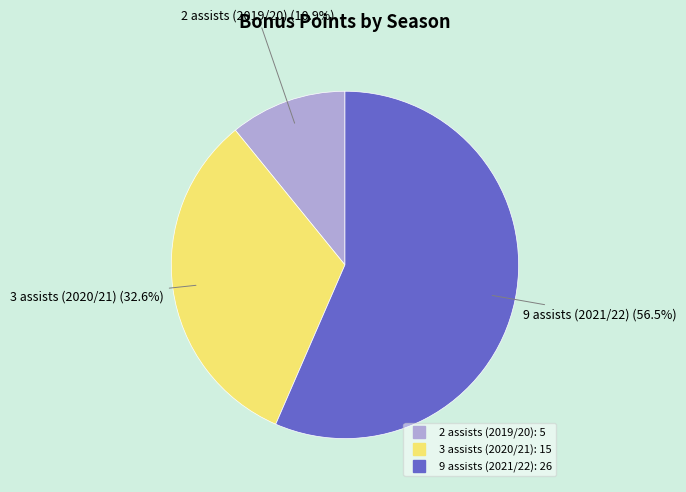

To the nearest percent, what is the average slice percentage?

33%